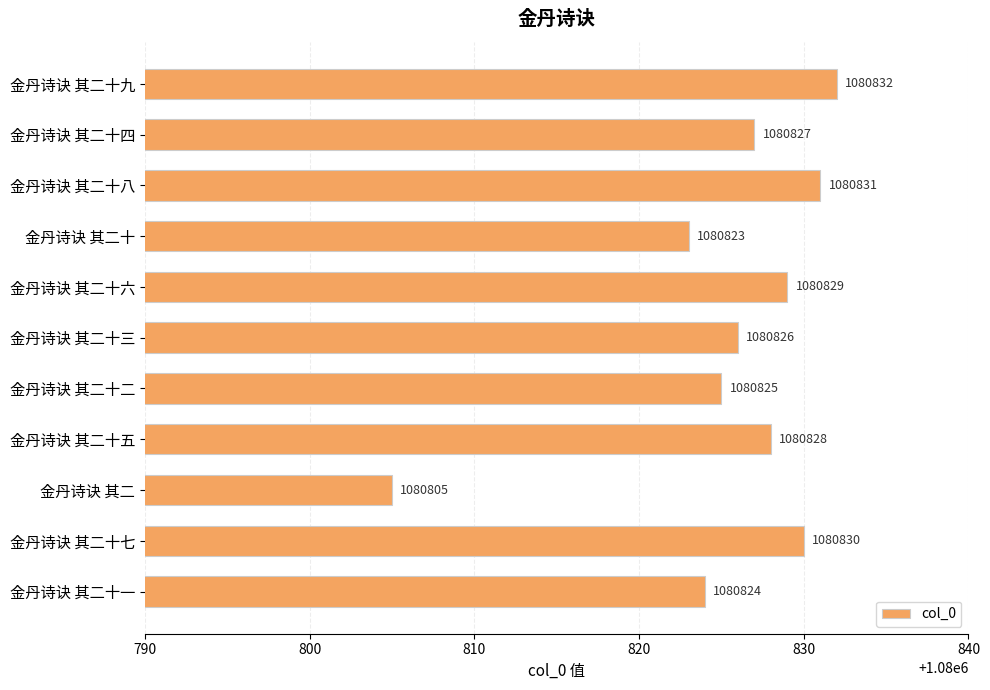

What is the smallest value displayed?

1080805